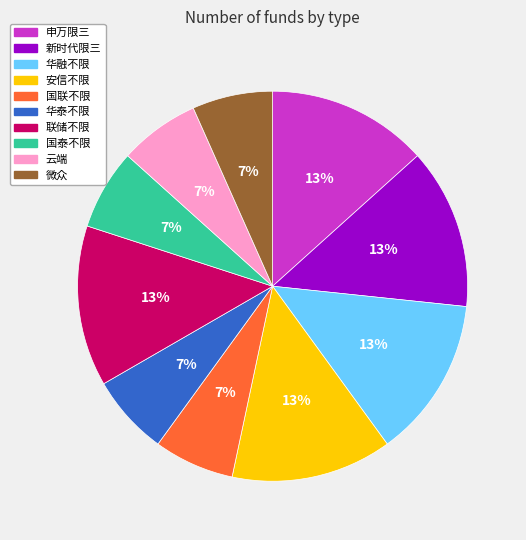

To the nearest percent, what is the combined percentage of 华融不限 and 华泰不限?

20%